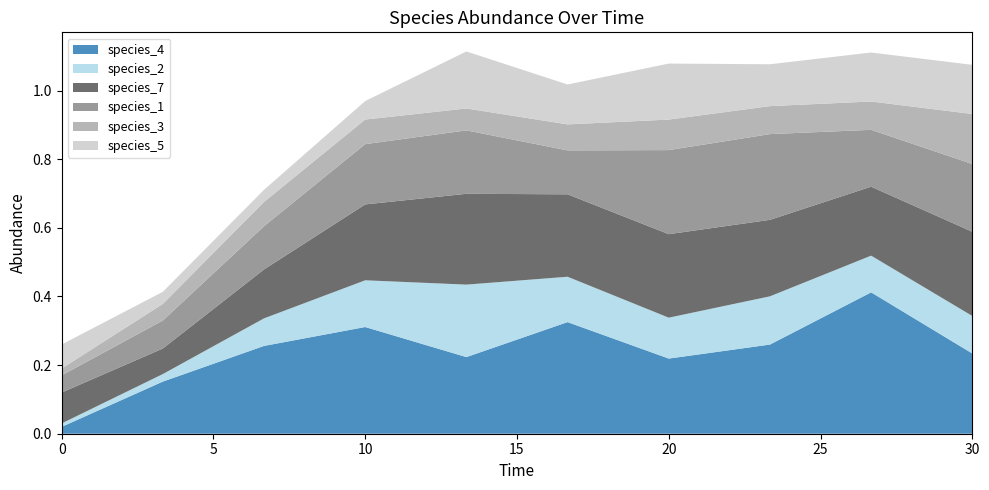

Reading left to right, transcribe all the data shown in this chart.

species_4: 0.0	0.2	0.3	0.3	0.2	0.3	0.2	0.3	0.4	0.2
species_2: 0.0	0.0	0.1	0.1	0.2	0.1	0.1	0.1	0.1	0.1
species_7: 0.1	0.1	0.1	0.2	0.3	0.2	0.2	0.2	0.2	0.2
species_1: 0.1	0.1	0.1	0.2	0.2	0.1	0.2	0.2	0.2	0.2
species_3: 0.0	0.0	0.1	0.1	0.1	0.1	0.1	0.1	0.1	0.1
species_5: 0.1	0.0	0.0	0.1	0.2	0.1	0.2	0.1	0.1	0.1